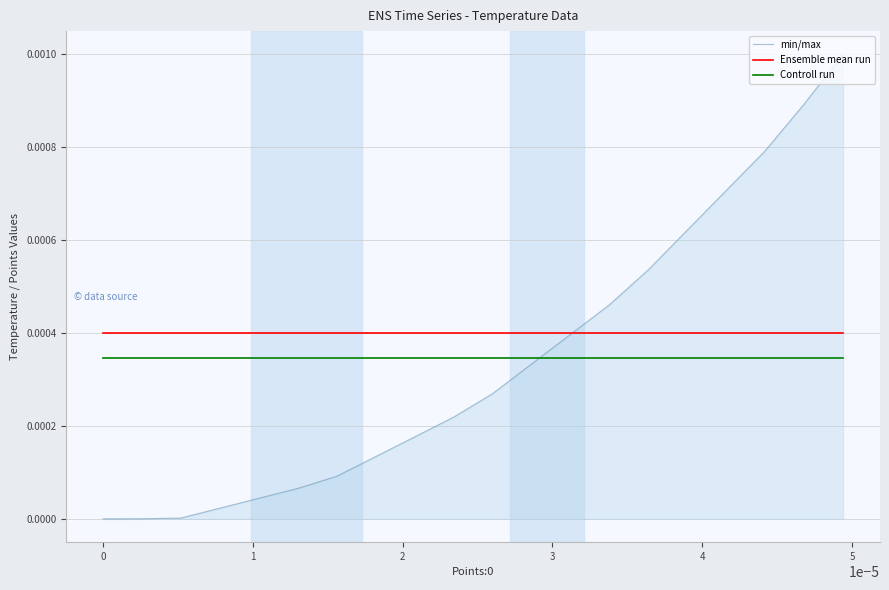

Which series has the widest spread of values?

min/max